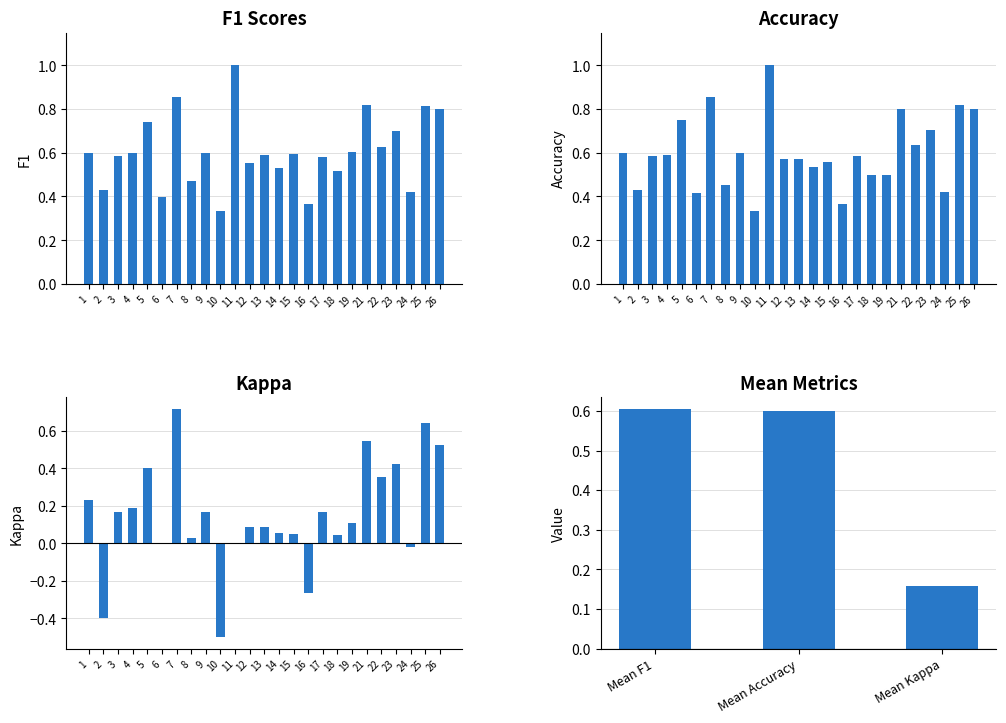

What is the difference between the maximum and minimum values in the accuracy series?

0.7